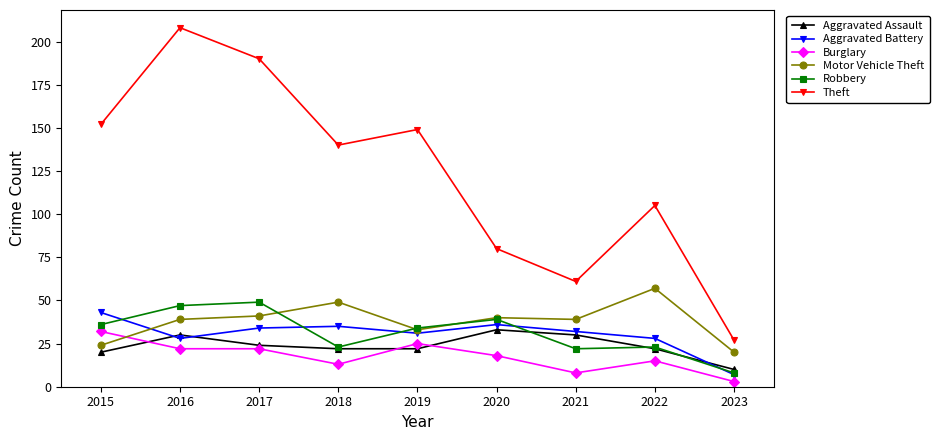

Which series has the widest spread of values?

Theft